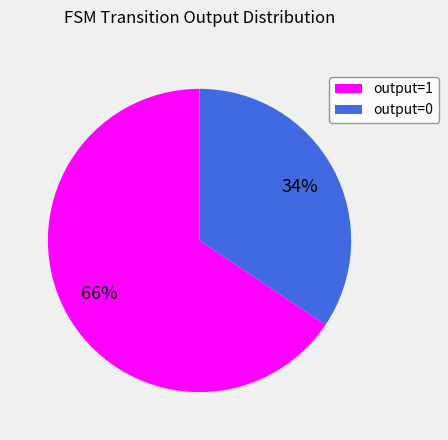

How many segments does this pie chart have?

2